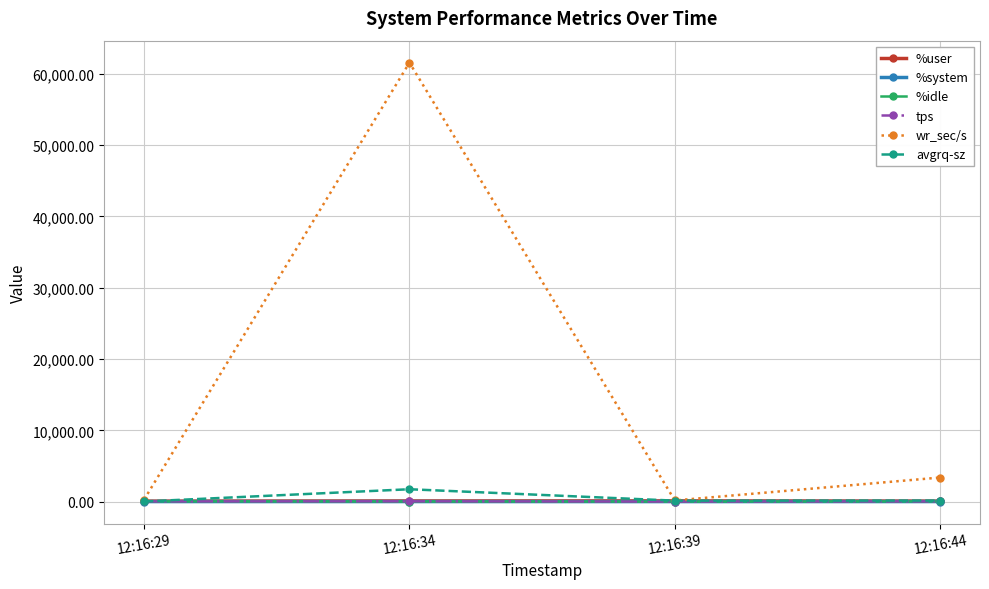

What is the average value of the wr_sec/s series?

16350.0